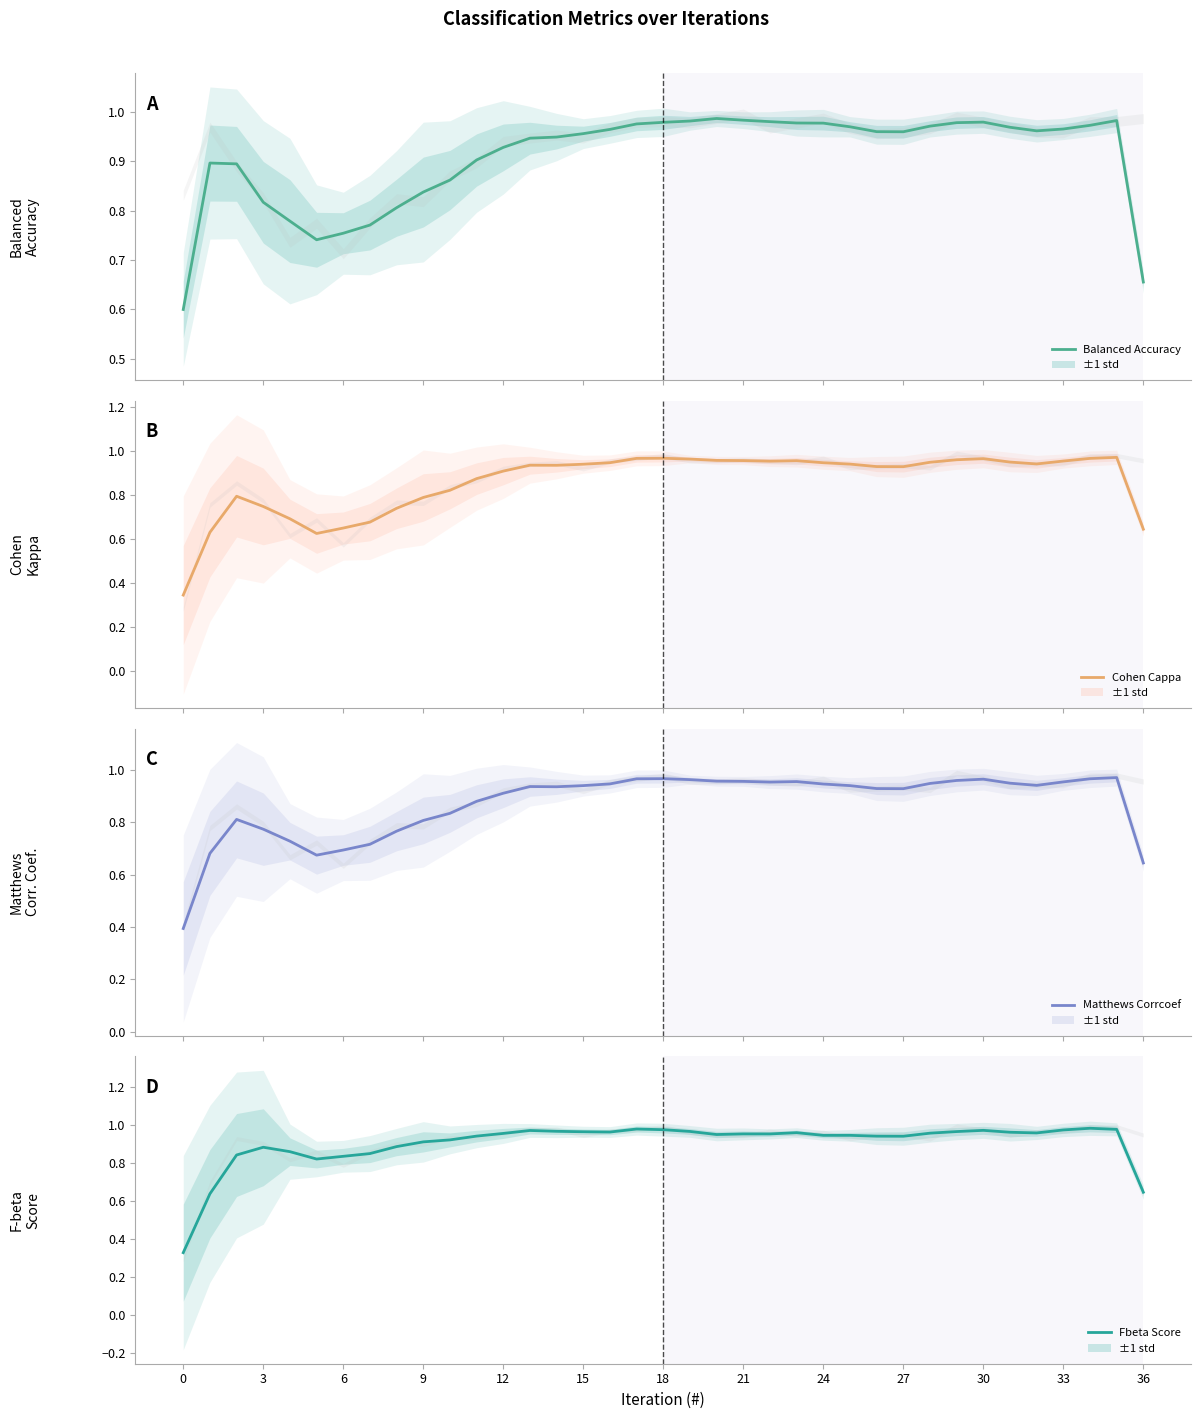

True or false: Cohen Cappa and Balanced Accuracy cross at least once.

False